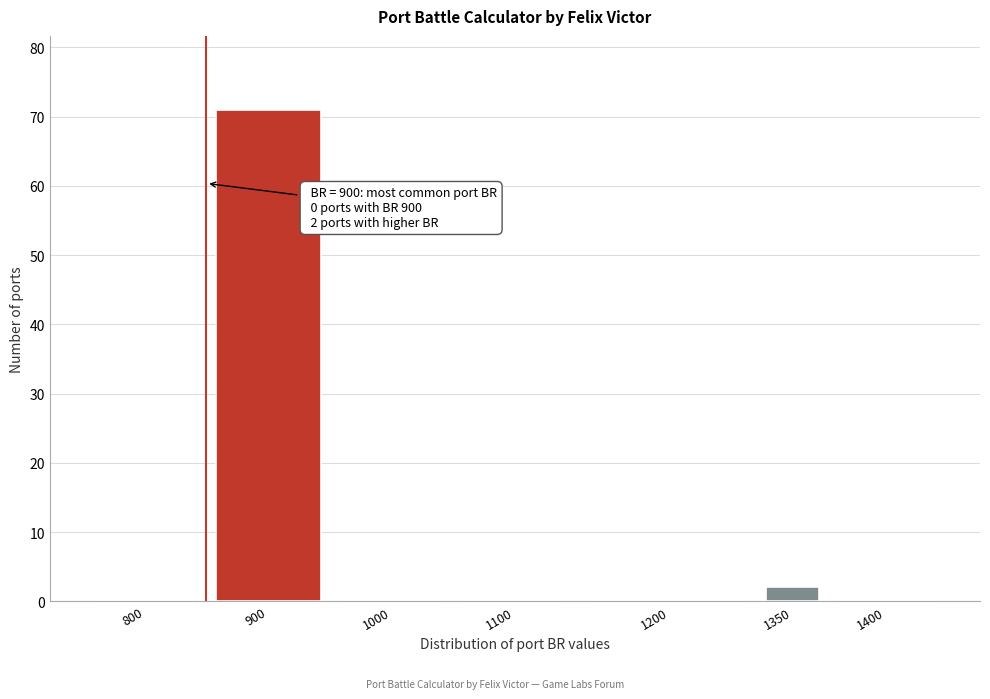

Reading right to left, what are all the values shown in this chart?

1400=0	1350=2	1200=0	1100=0	1000=0	900=71	800=0